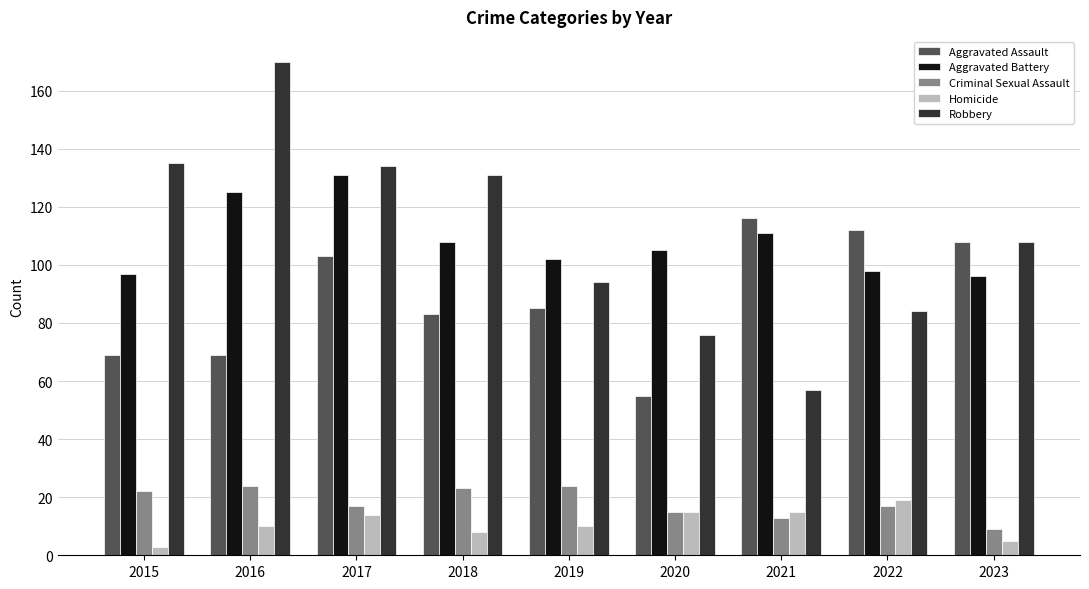

Reading left to right, transcribe all the data shown in this chart.

Aggravated Assault: 69	69	103	83	85	55	116	112	108
Aggravated Battery: 97	125	131	108	102	105	111	98	96
Criminal Sexual Assault: 22	24	17	23	24	15	13	17	9
Homicide: 3	10	14	8	10	15	15	19	5
Robbery: 135	170	134	131	94	76	57	84	108